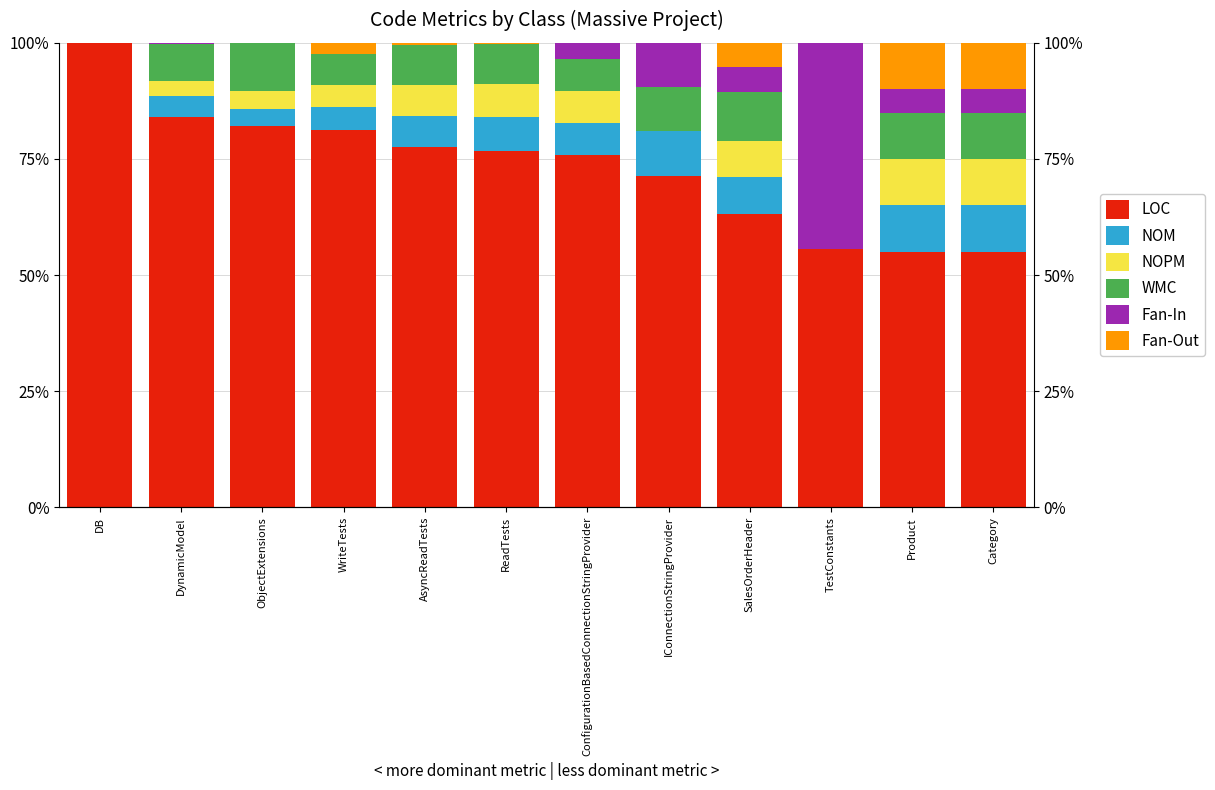

What is the sum of all NOM values?

71.3